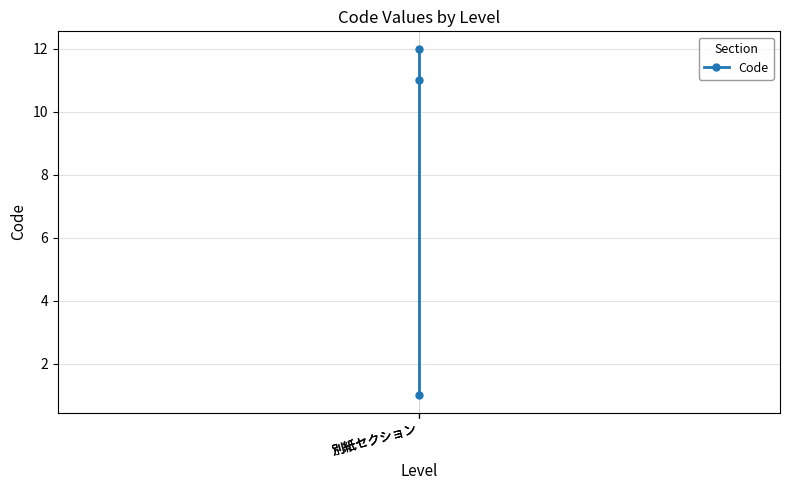

Which category has the lowest value across all series?

別紙セクション